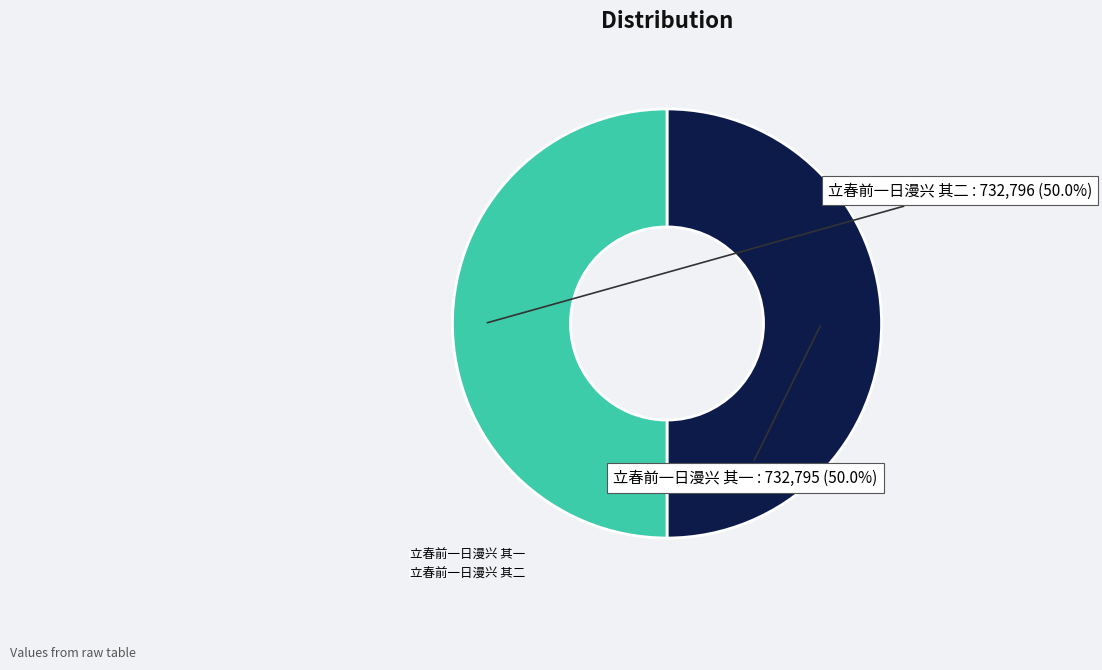

Combined, do 立春前一日漫兴 其一 and 立春前一日漫兴 其二 account for over 50%?

Yes